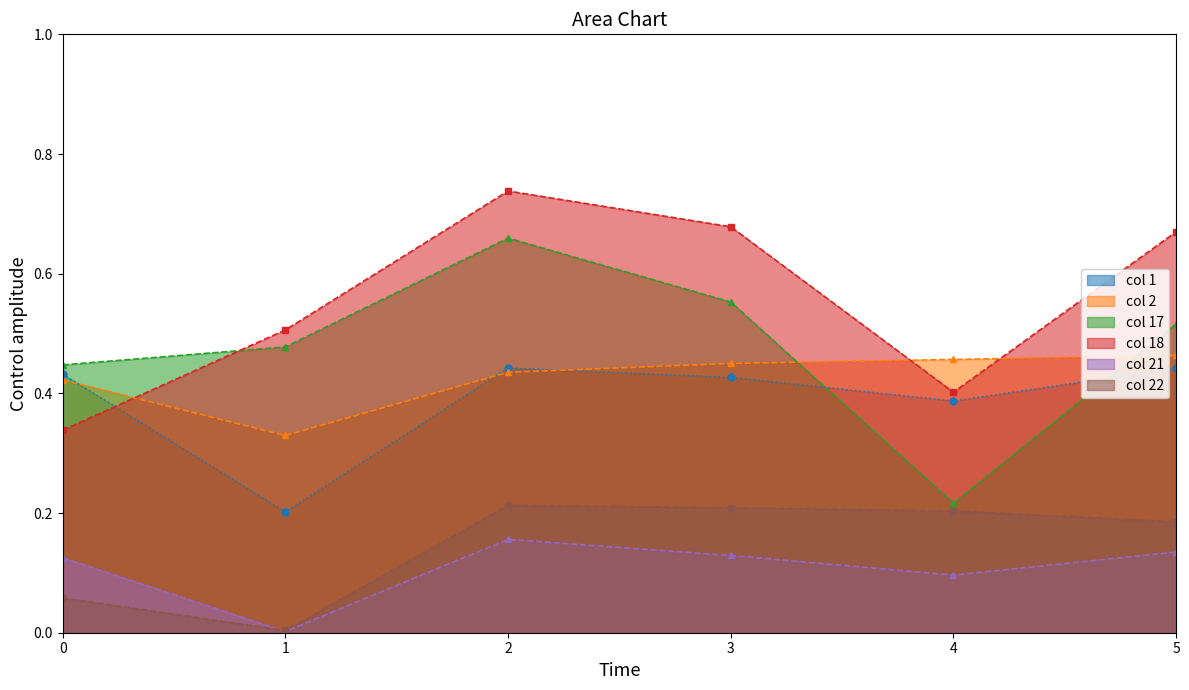

The value of col 2 at 0 is 0.4. True or false?

True